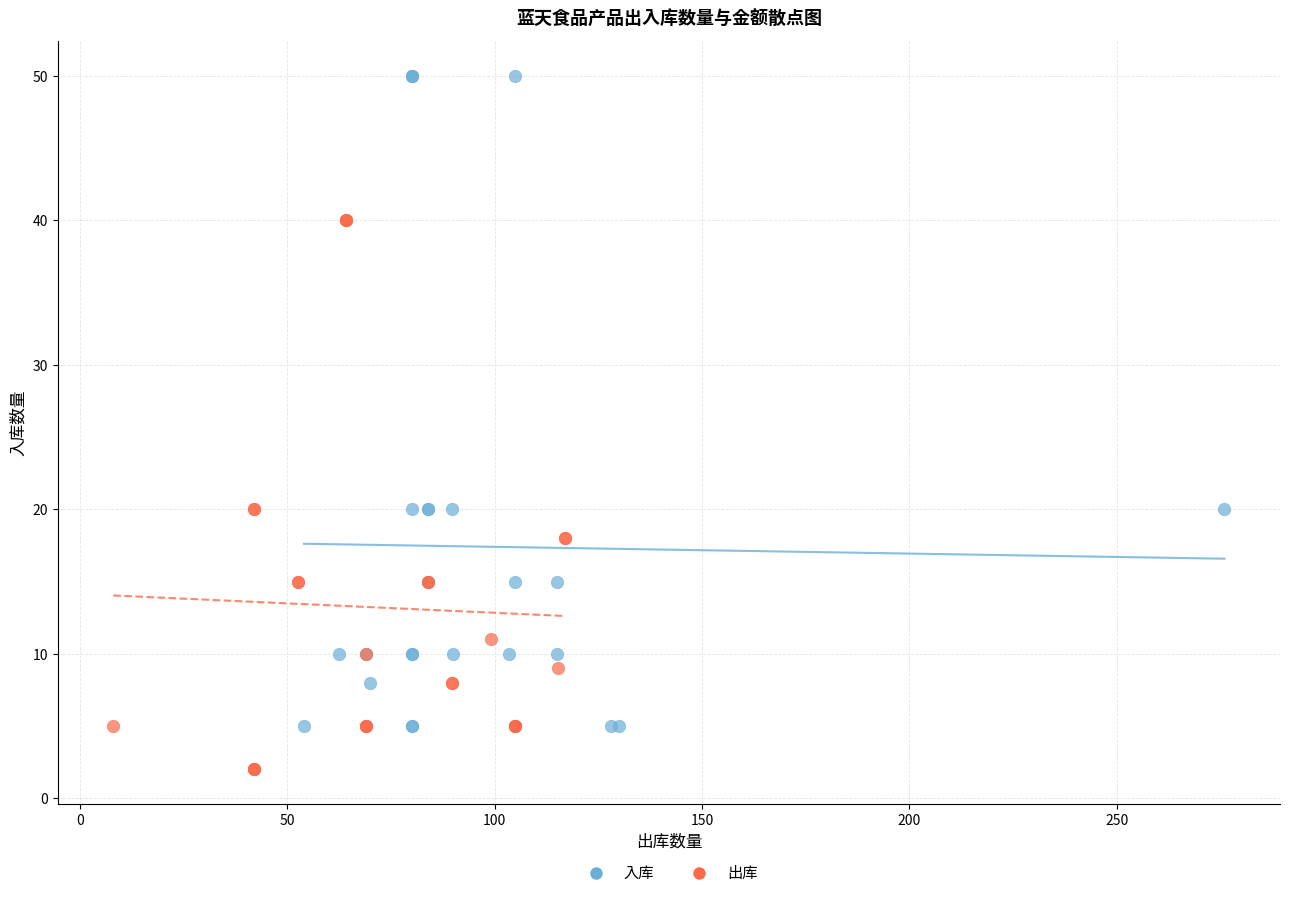

Which series has the largest Y range (max minus min)?

入库